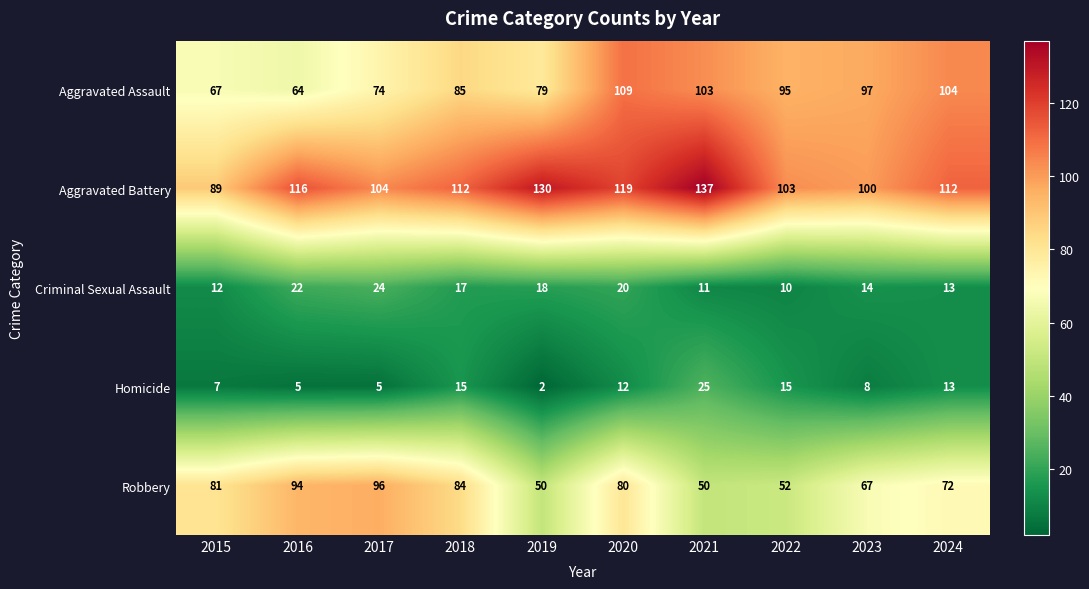

Where does the Robbery series first go above 80?

2015